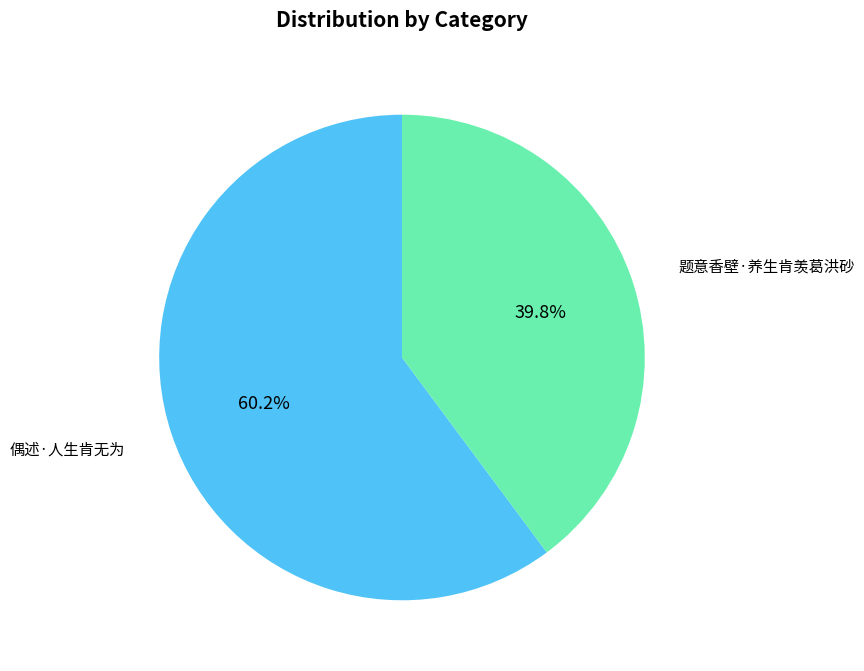

True or false: 题意香壁·养生肯羡葛洪砂 accounts for 40% of the total.

True